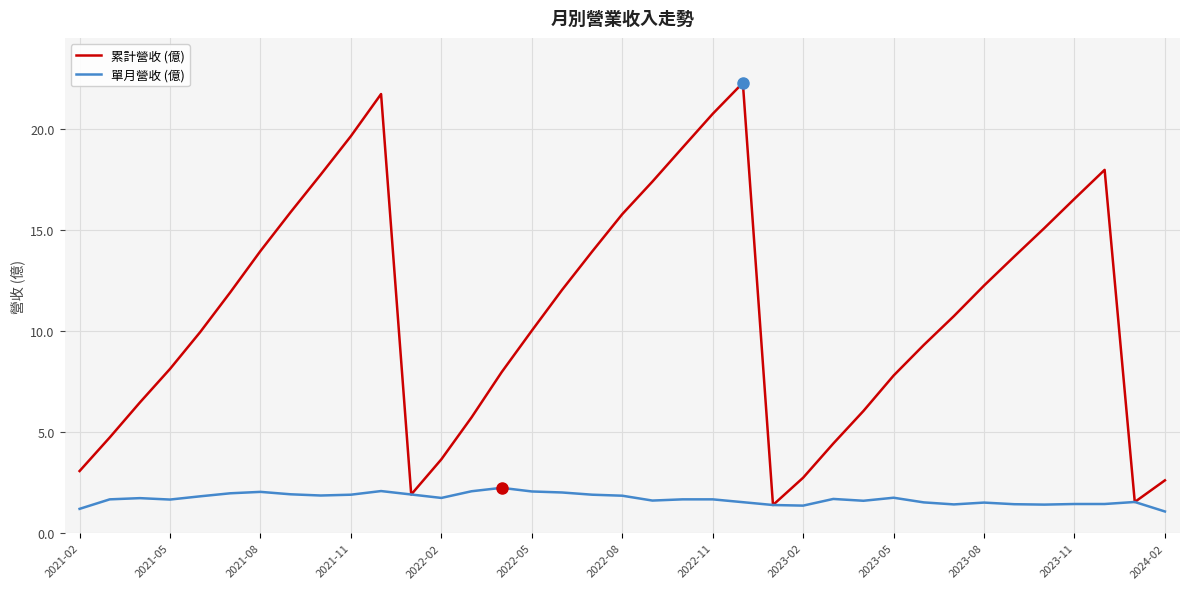

Rank the series by their maximum value, from highest to lowest.

累計營收 (億), 單月營收 (億)